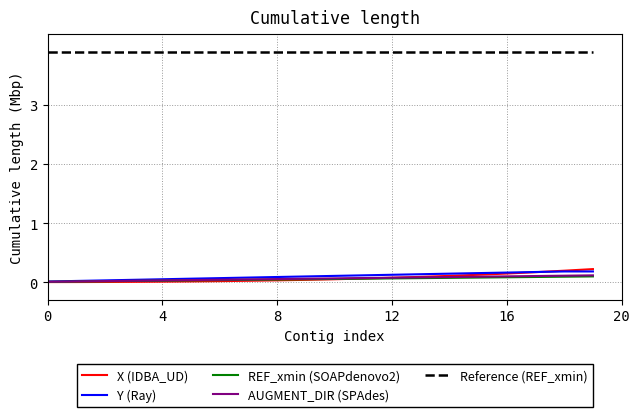

Which series has the largest total across all categories?

Reference (REF_xmin)